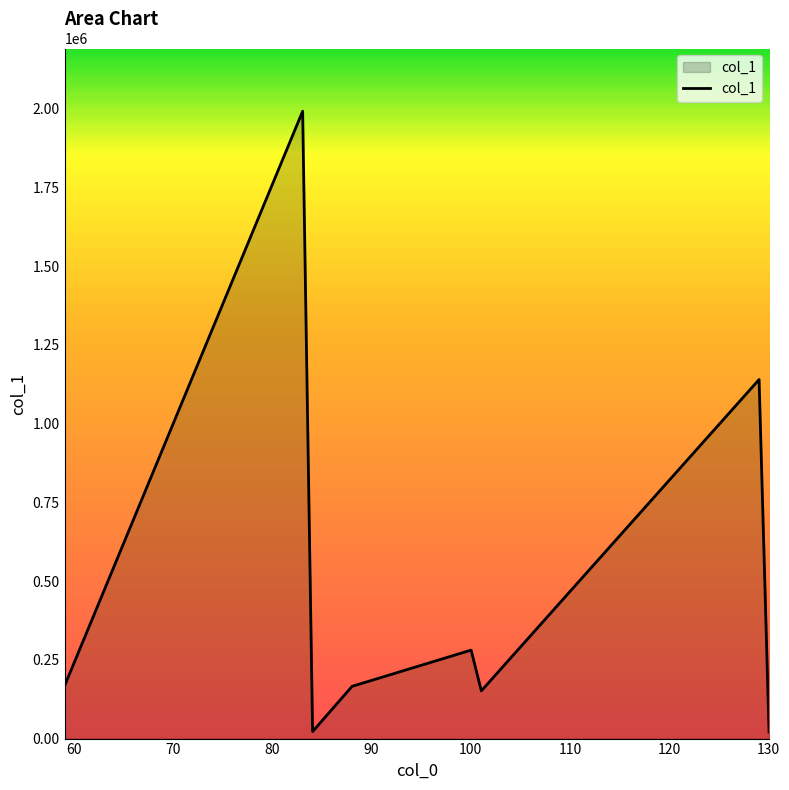

True or false: the data has more than 1 interior local peaks.

True